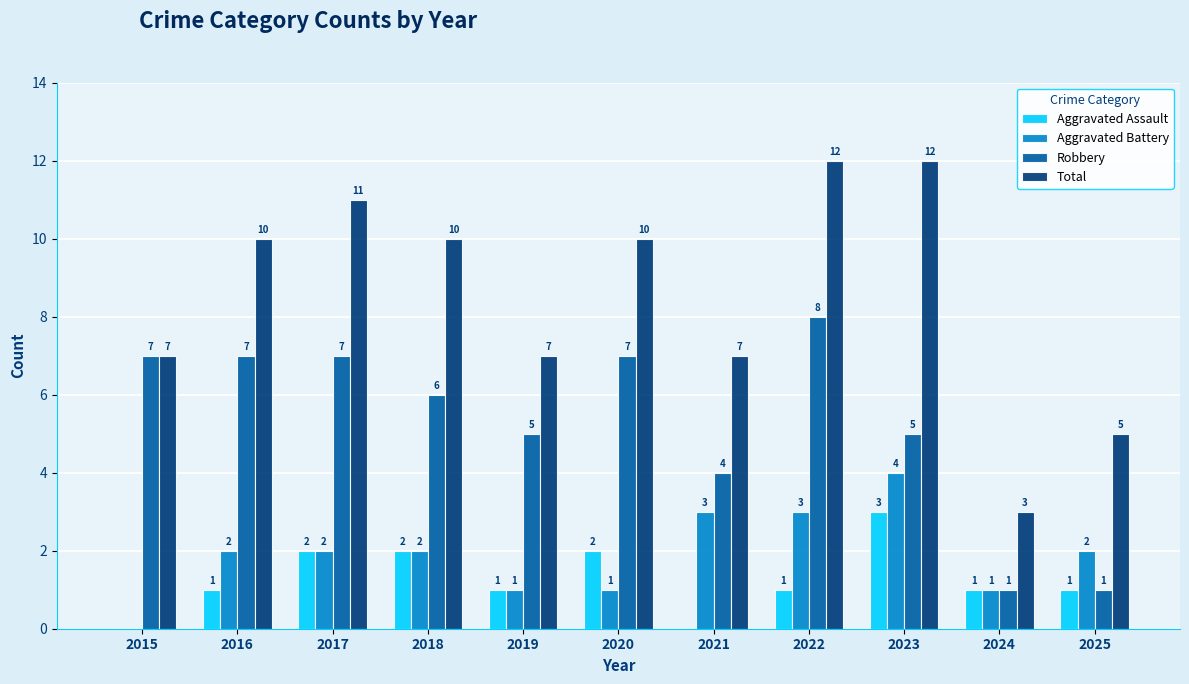

Is it true that Aggravated Battery equals 2 at 2015?

False